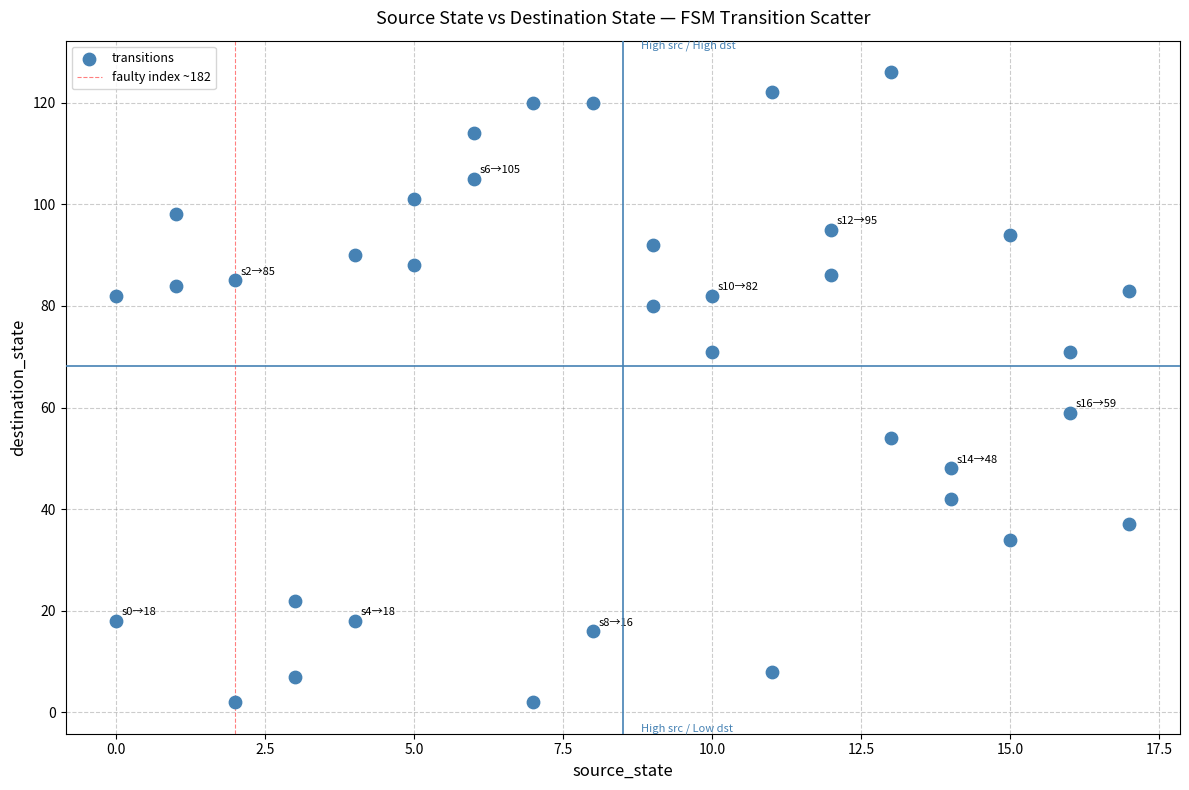

What Y value in the scatter plot is closest to 64?

59